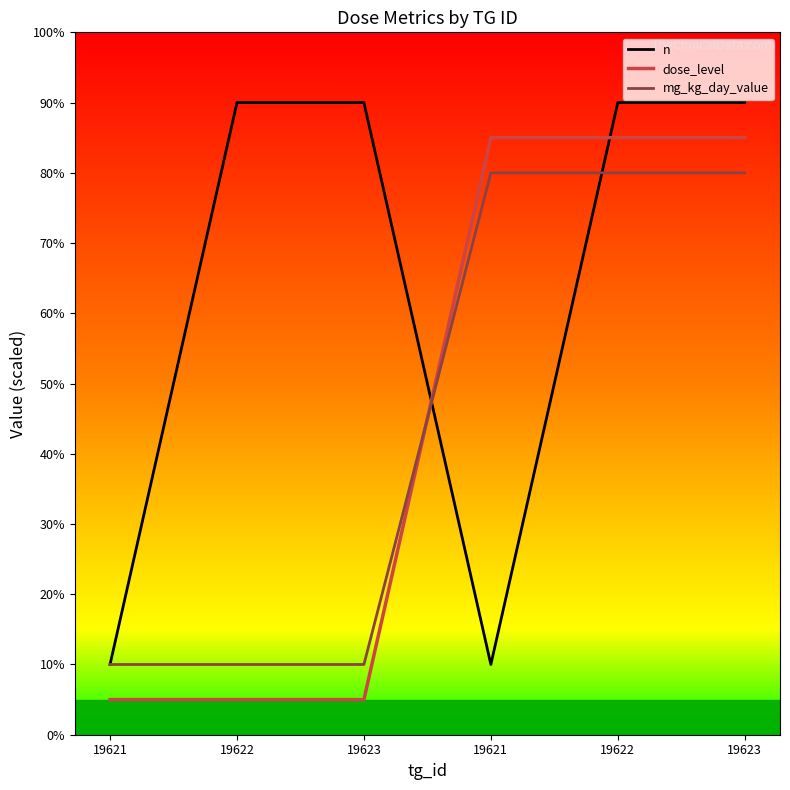

What are all the series names shown in the legend?

n, dose_level, mg_kg_day_value